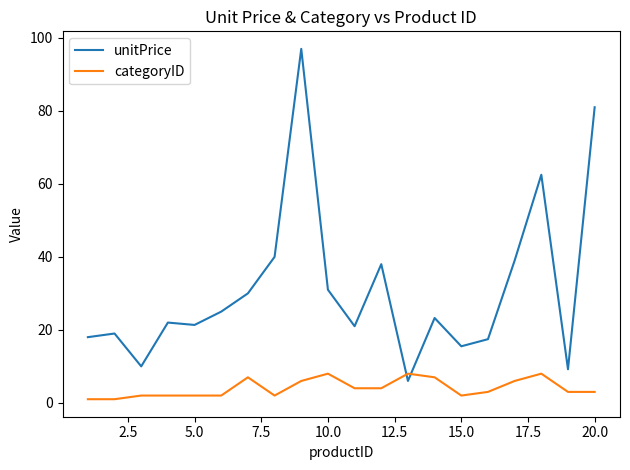

Which series has the widest spread of values?

unitPrice